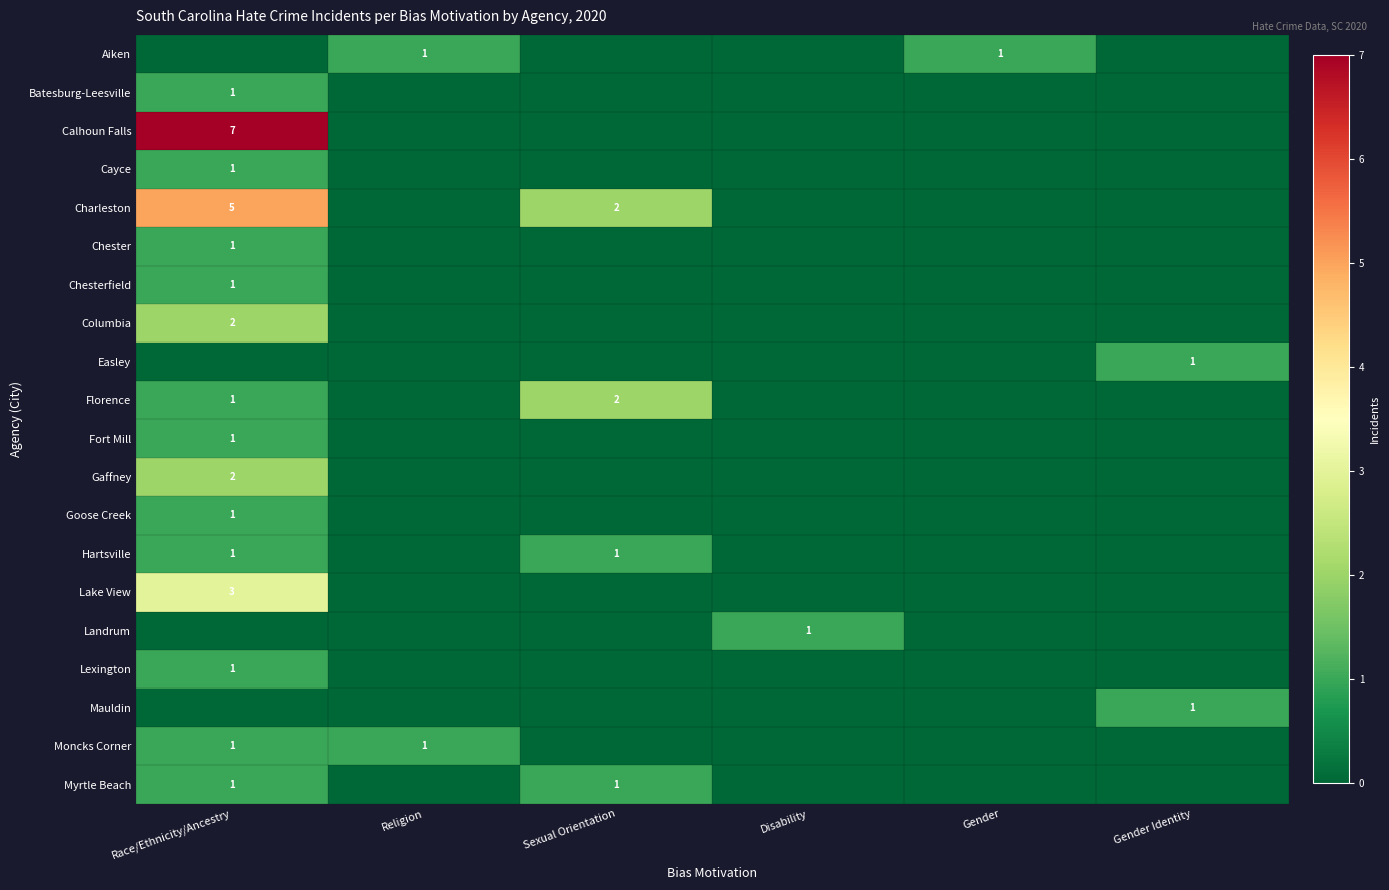

The Mauldin series shows 1 at Gender Identity. True or false?

True